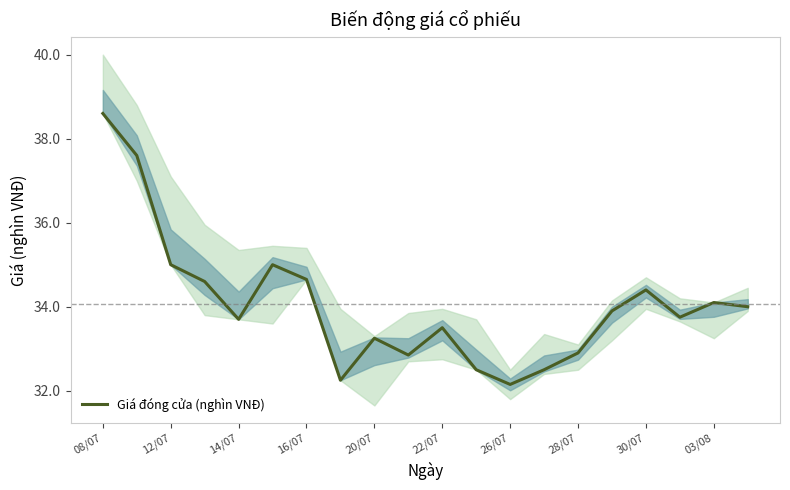

At which label does Giá đóng cửa (nghìn VNĐ) reach its peak?

08/07